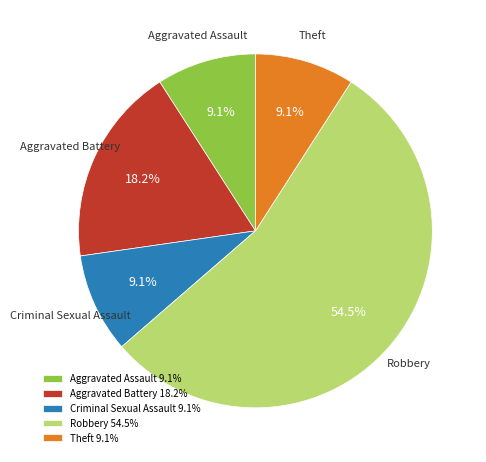

What portion of the pie excludes Criminal Sexual Assault?

90.9%